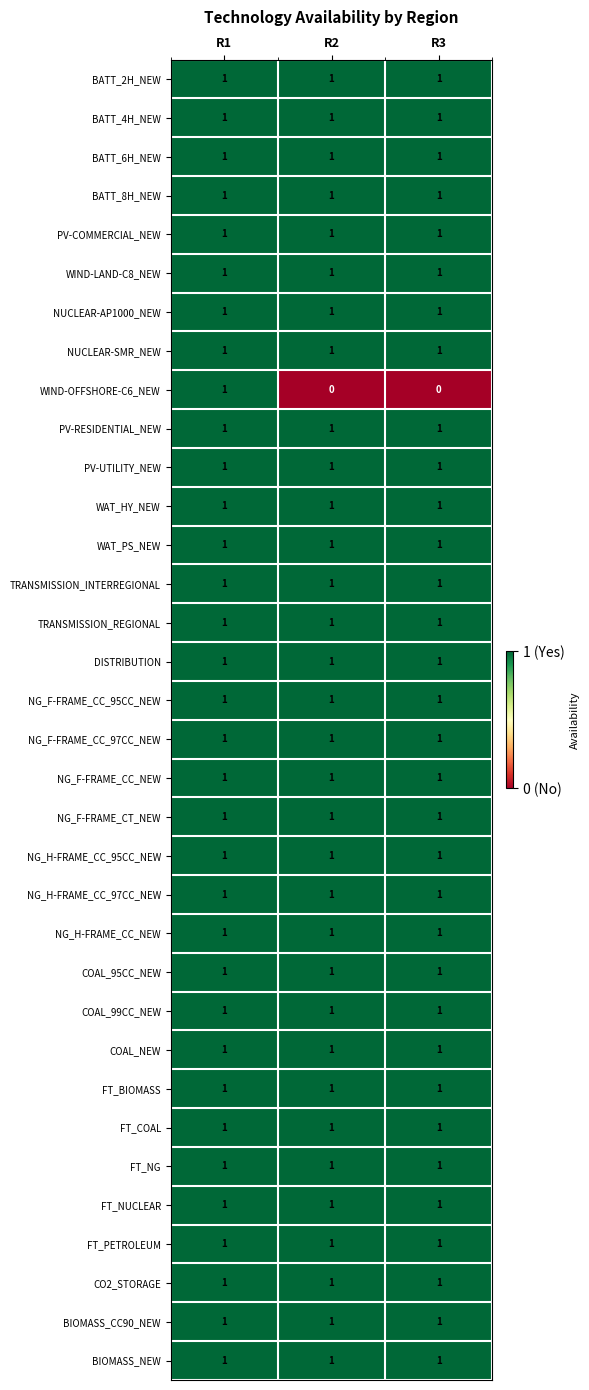

The NG_F-FRAME_CC_95CC_NEW series shows 1 at R1. True or false?

True